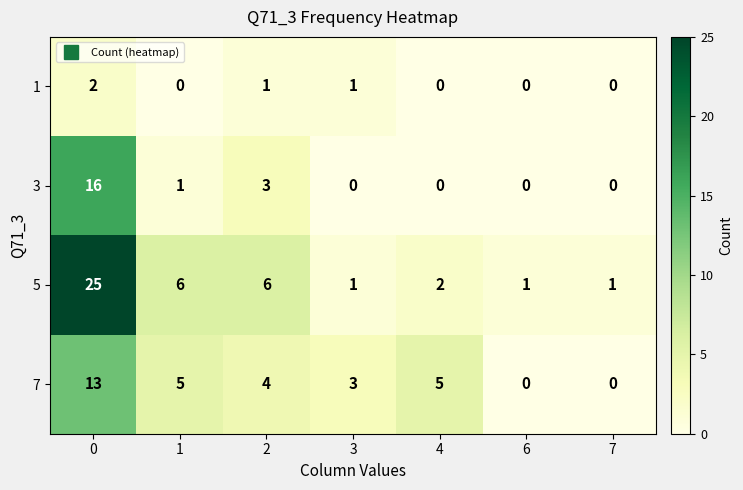

What is the total value across all series at 1?

12